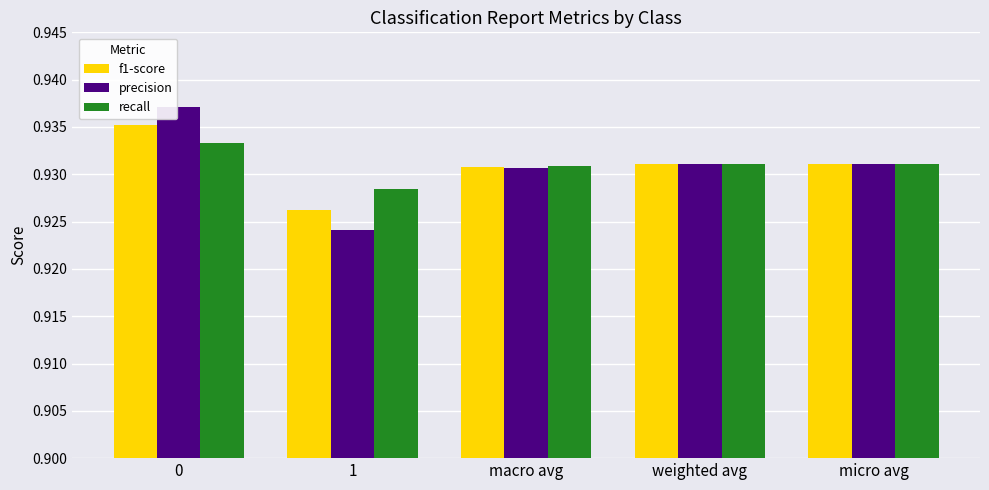

Which series has the widest spread of values?

precision